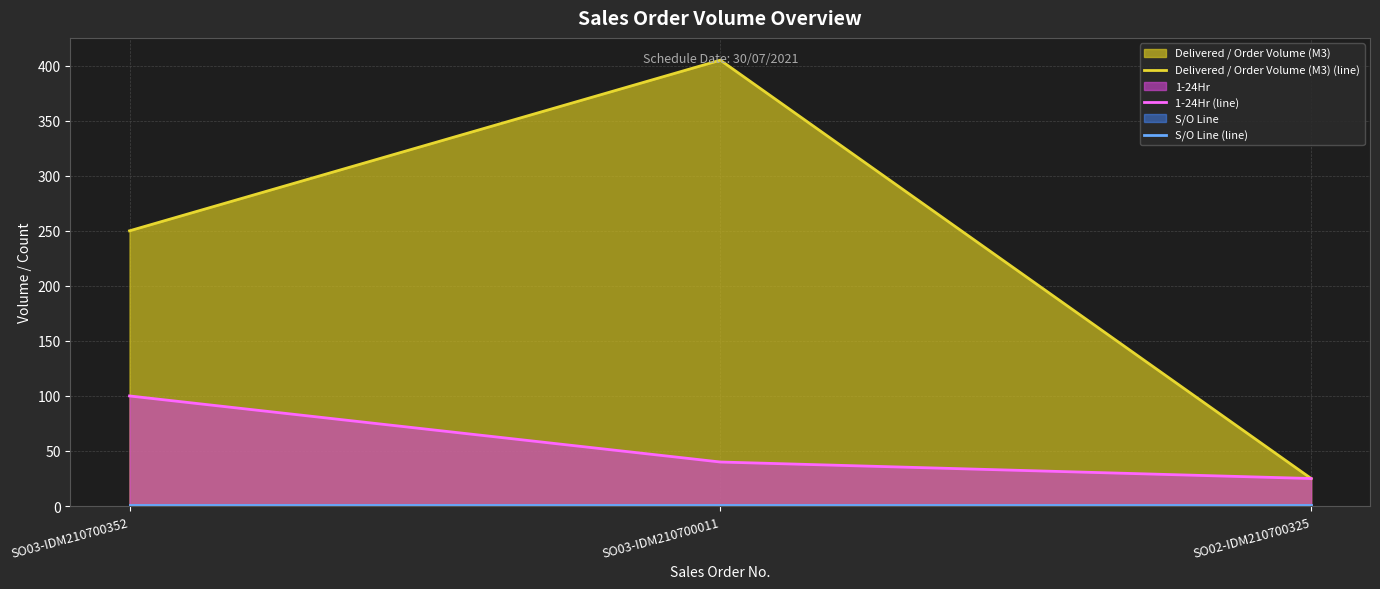

Between SO03-IDM210700352 and SO03-IDM210700011, which series saw the biggest shift?

Delivered / Order Volume (M3) (line)